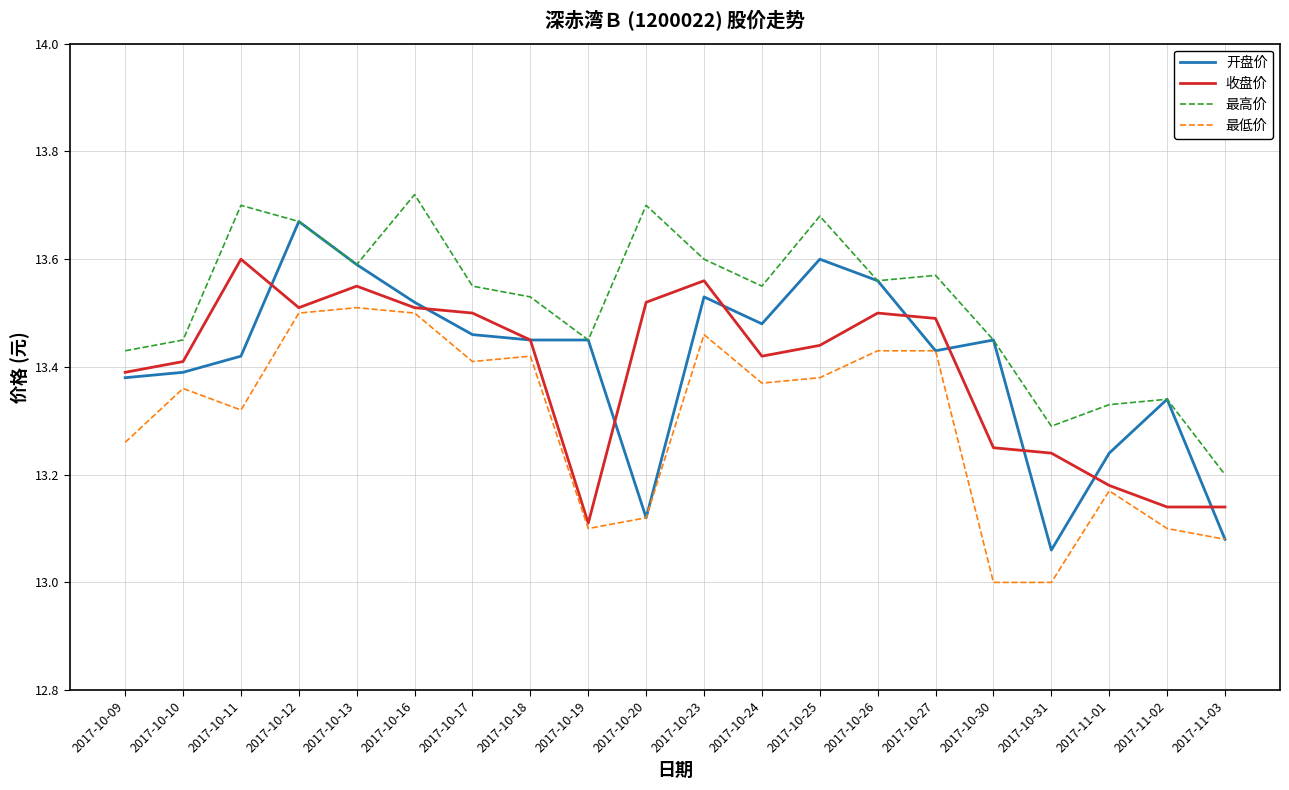

Which series has the widest spread of values?

开盘价